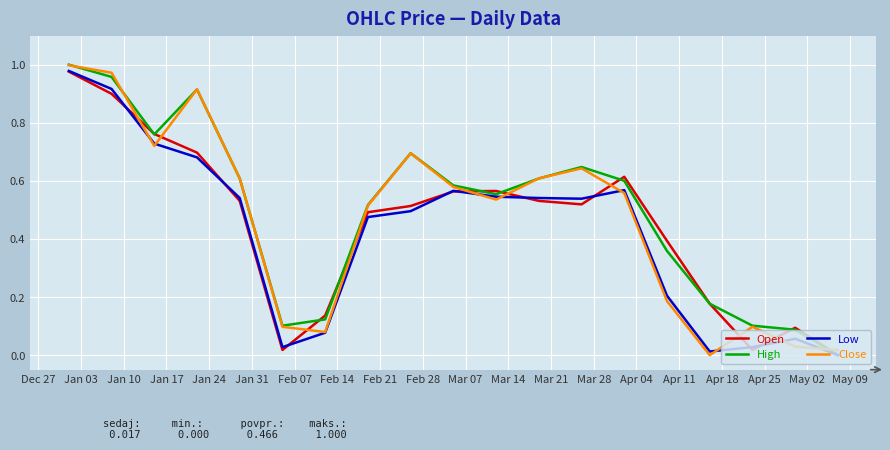

Which series ends up on top after the final intersection of Close and High?

Close